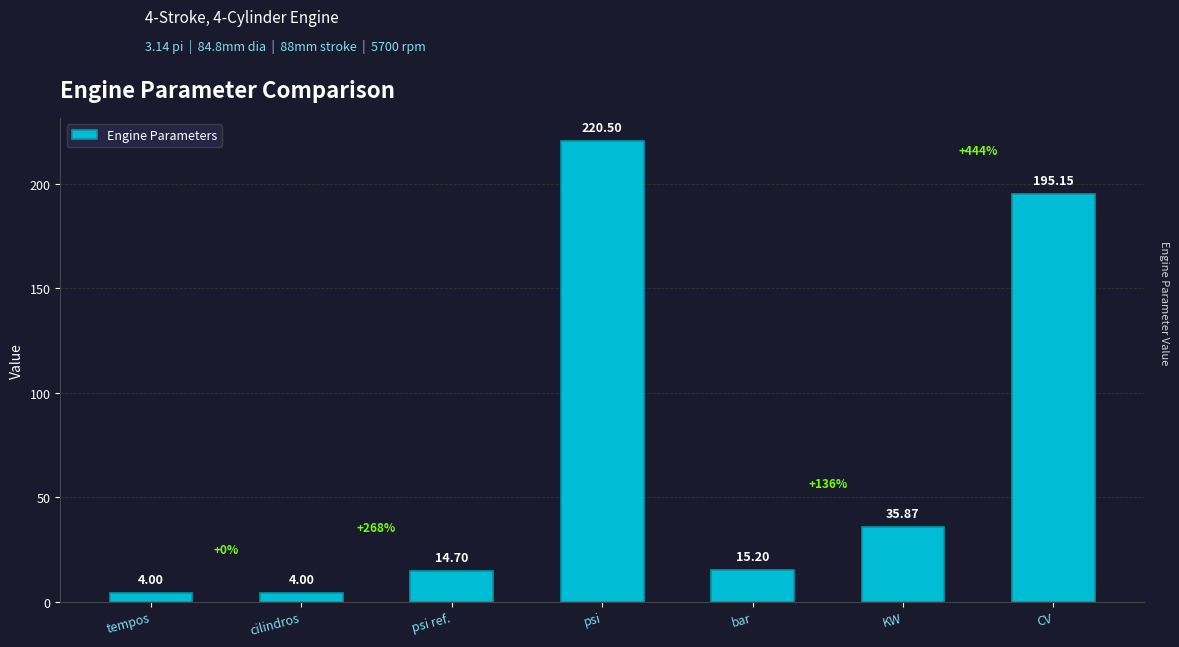

At which label is the value closest to 112?

KW